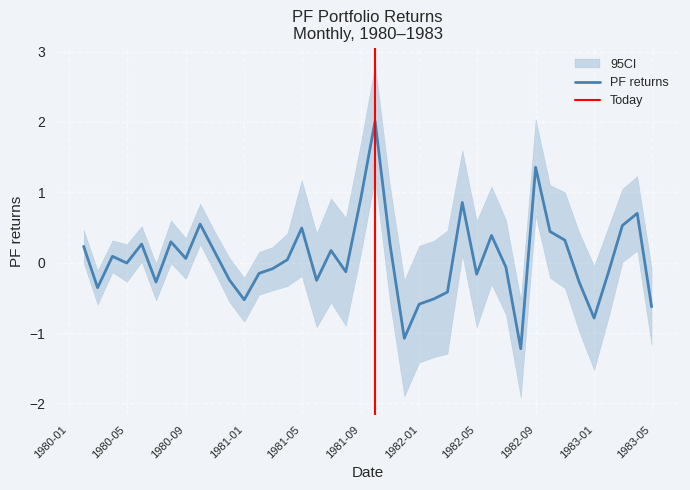

What is the label of the 24th point from the left?

1982-01